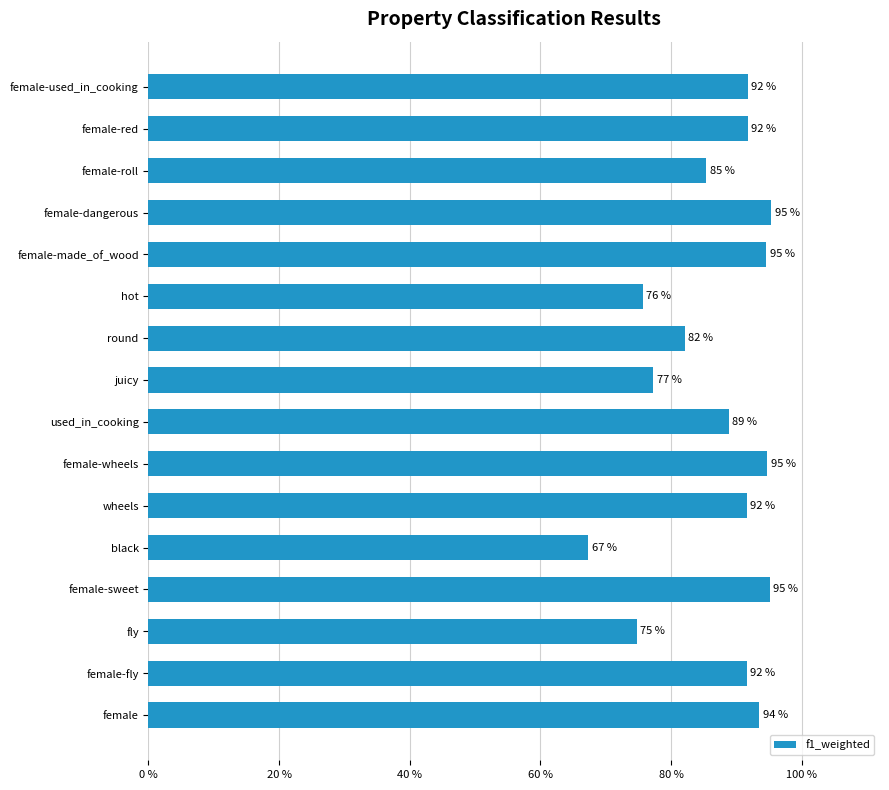

What is the difference between the second highest and second lowest values?

0.2